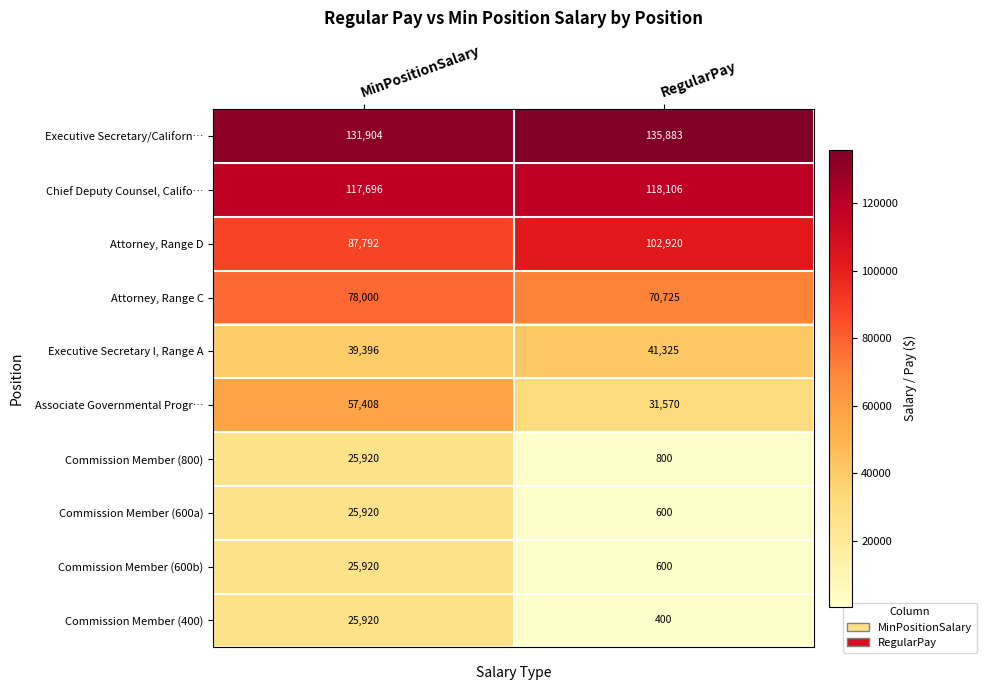

What is the average value of the Commission Member (600b) series?

13260